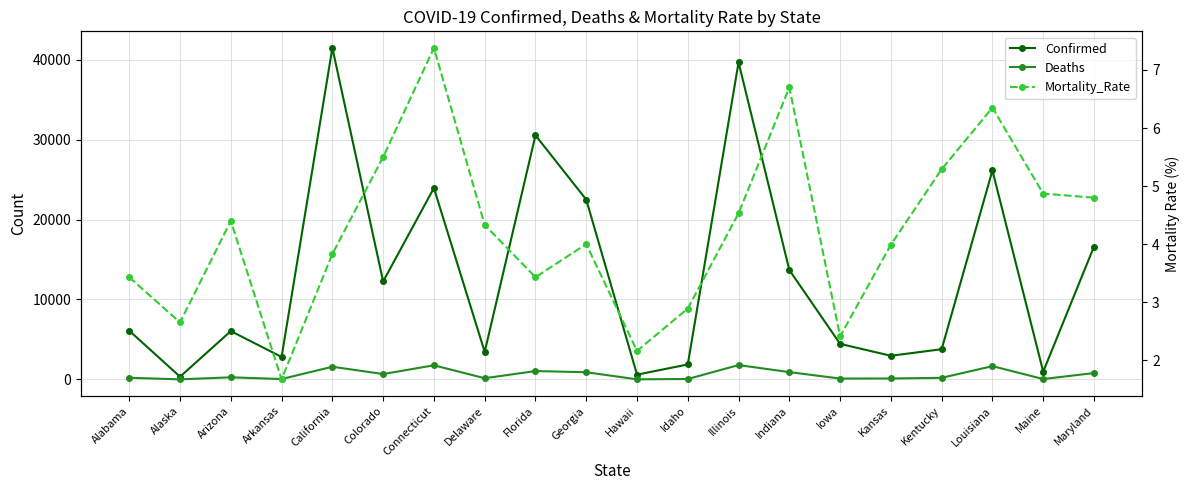

What is the spread (max minus min) of values at Alaska?

336.4